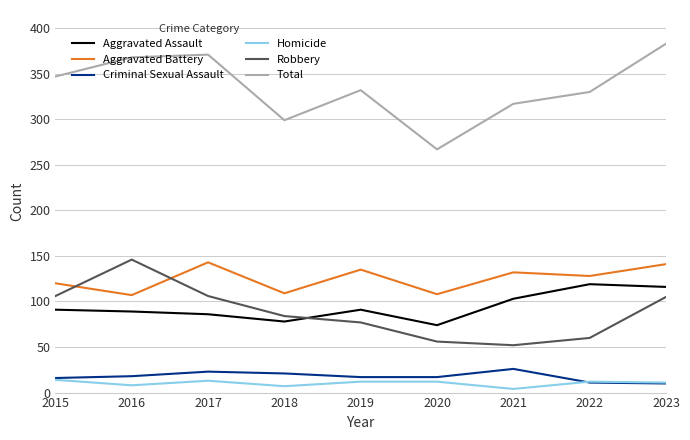

Between 2017 and 2022, which series saw the biggest shift?

Robbery